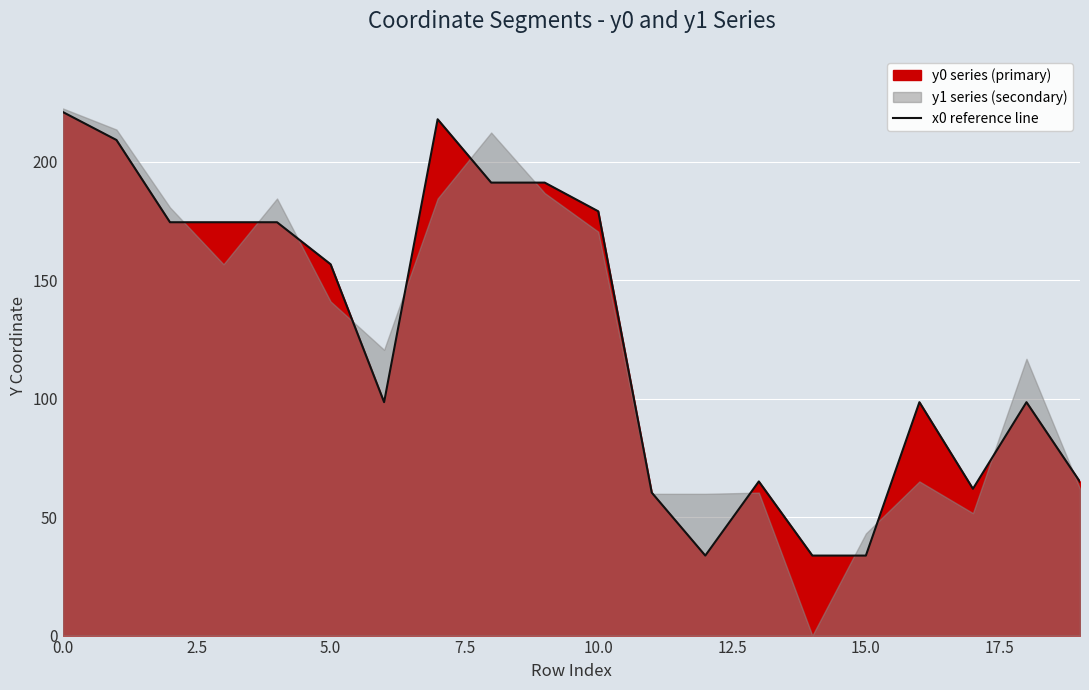

True or false: x0 reference line has a value of 156.7 at 5.0.

True